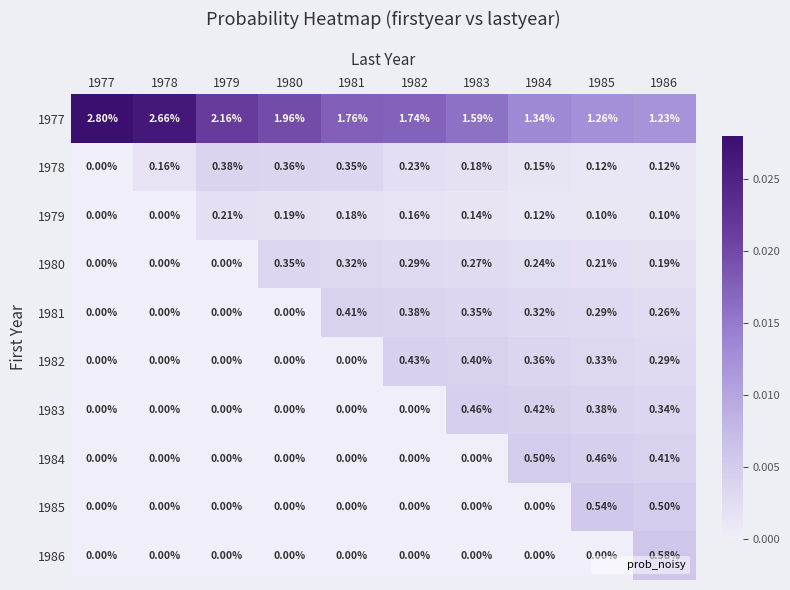

At how many categories does at least one series exceed 0?

10